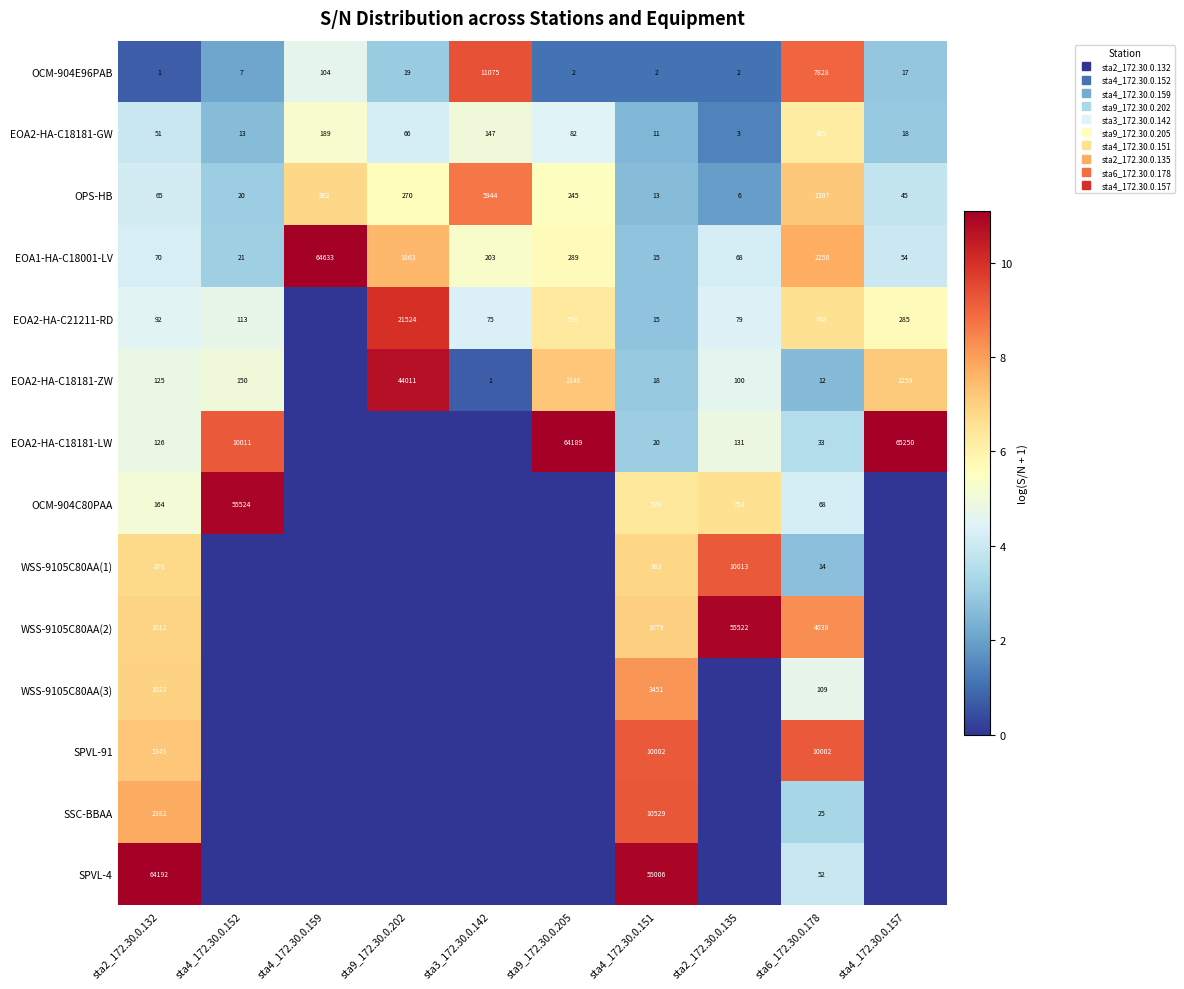

Rank the series by their maximum value, from highest to lowest.

EOA2-HA-C18181-LW, EOA1-HA-C18001-LV, SPVL-4, OCM-904C80PAA, WSS-9105C80AA(2), EOA2-HA-C18181-ZW, EOA2-HA-C21211-RD, OCM-904E96PAB, SSC-BBAA, WSS-9105C80AA(1), SPVL-91, OPS-HB, WSS-9105C80AA(3), EOA2-HA-C18181-GW